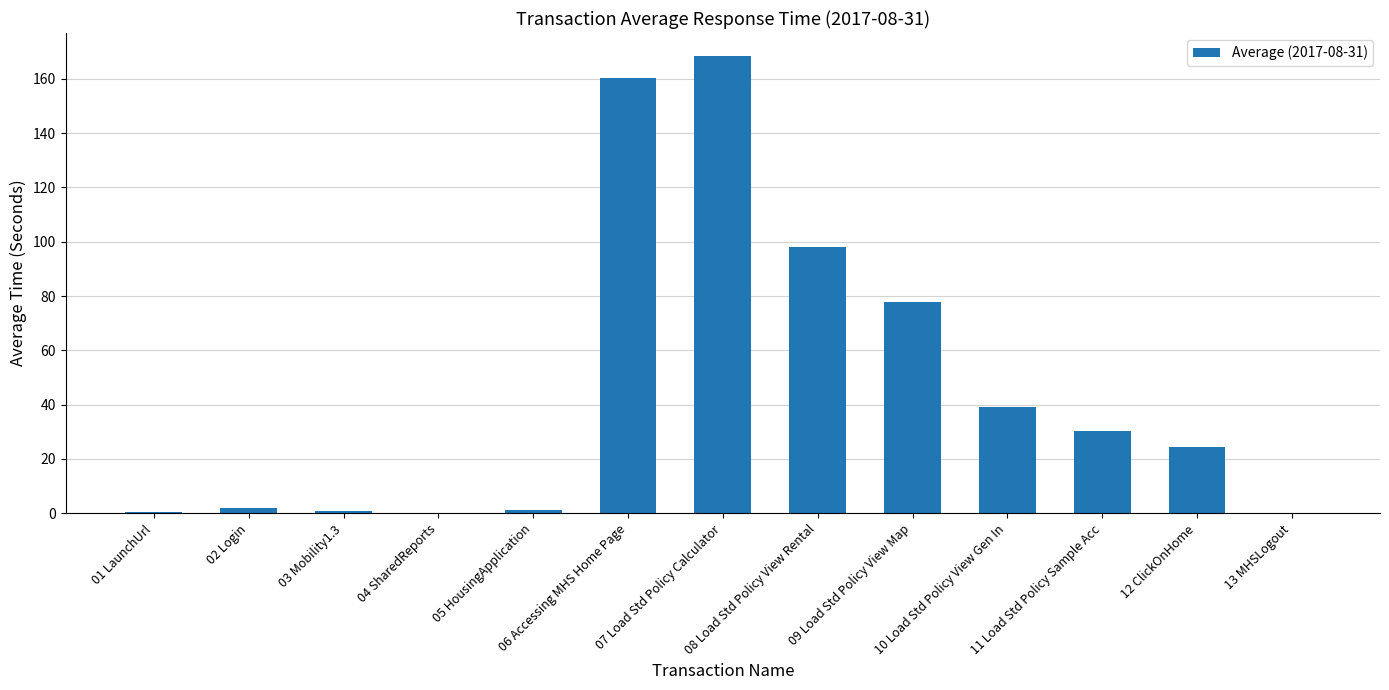

What is the sum of all values?

602.9